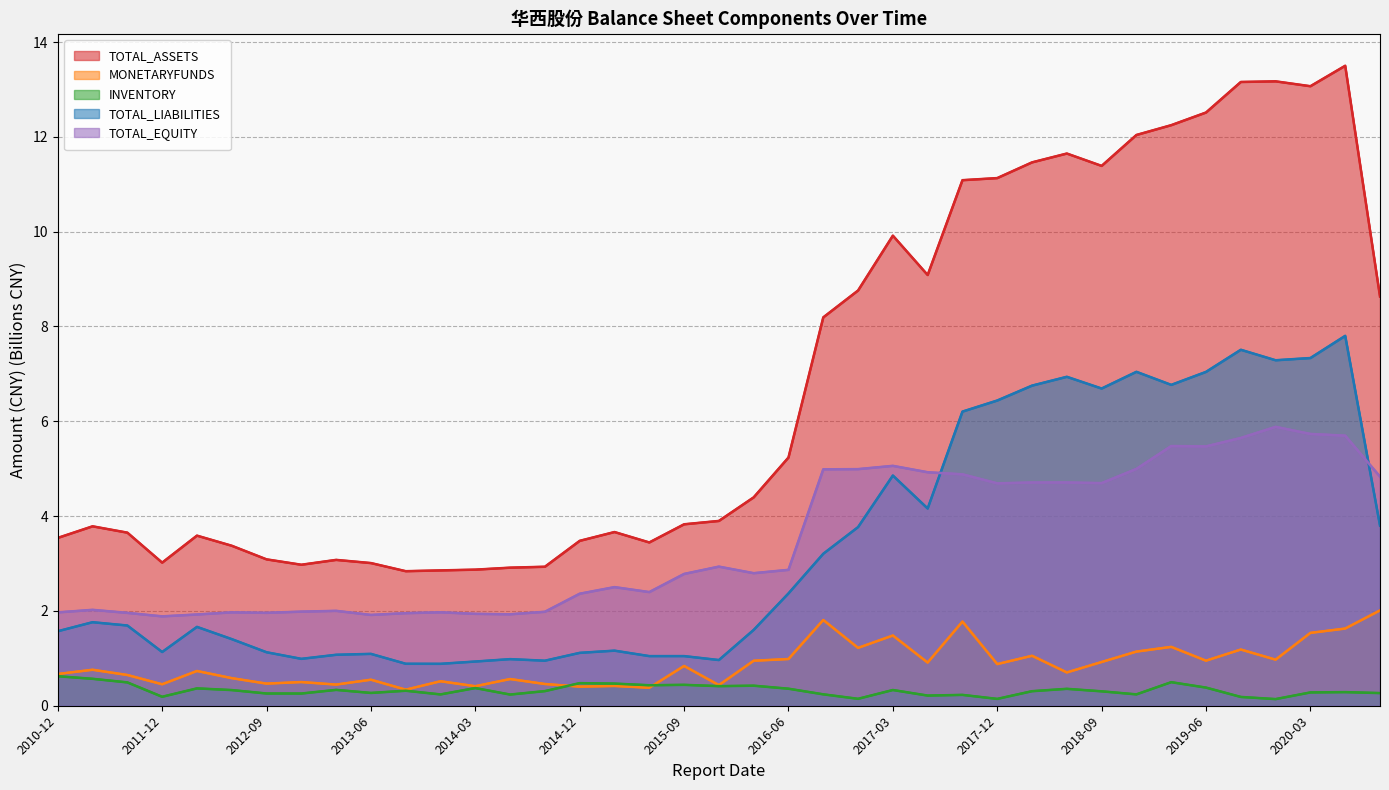

What is the label of the 29th point from the right?

2013-09-30